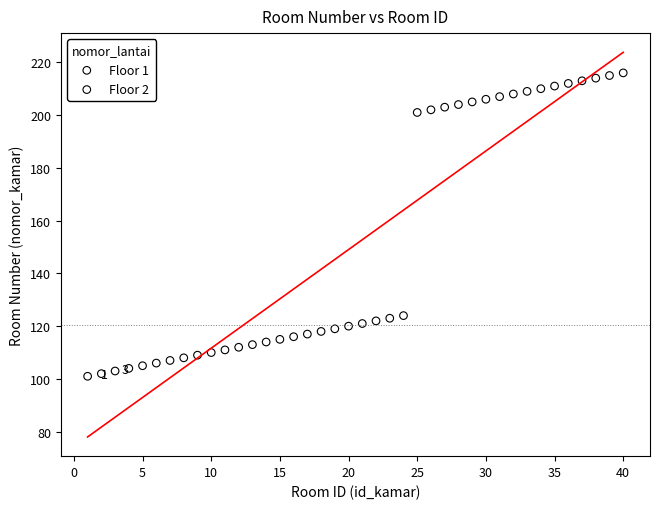

Which series contains the lowest Y value?

Floor 1